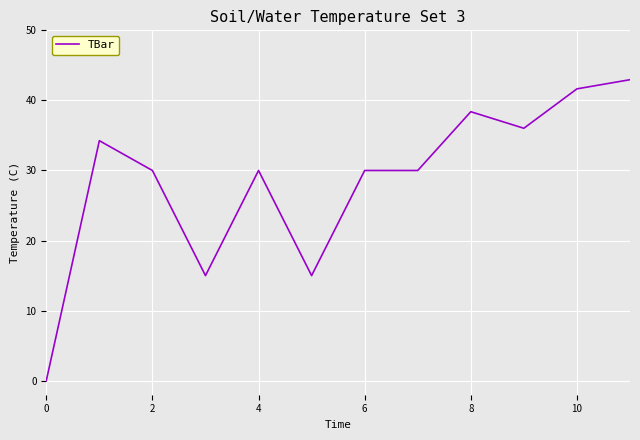

What is the maximum value shown in the chart?

43.0